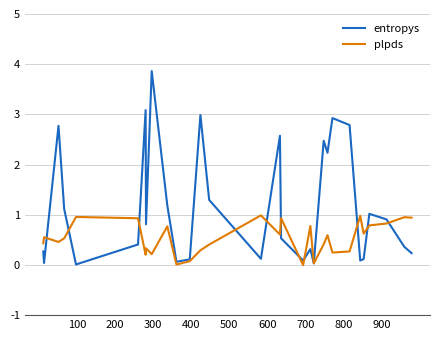

Which series has the largest range (max minus min)?

entropys